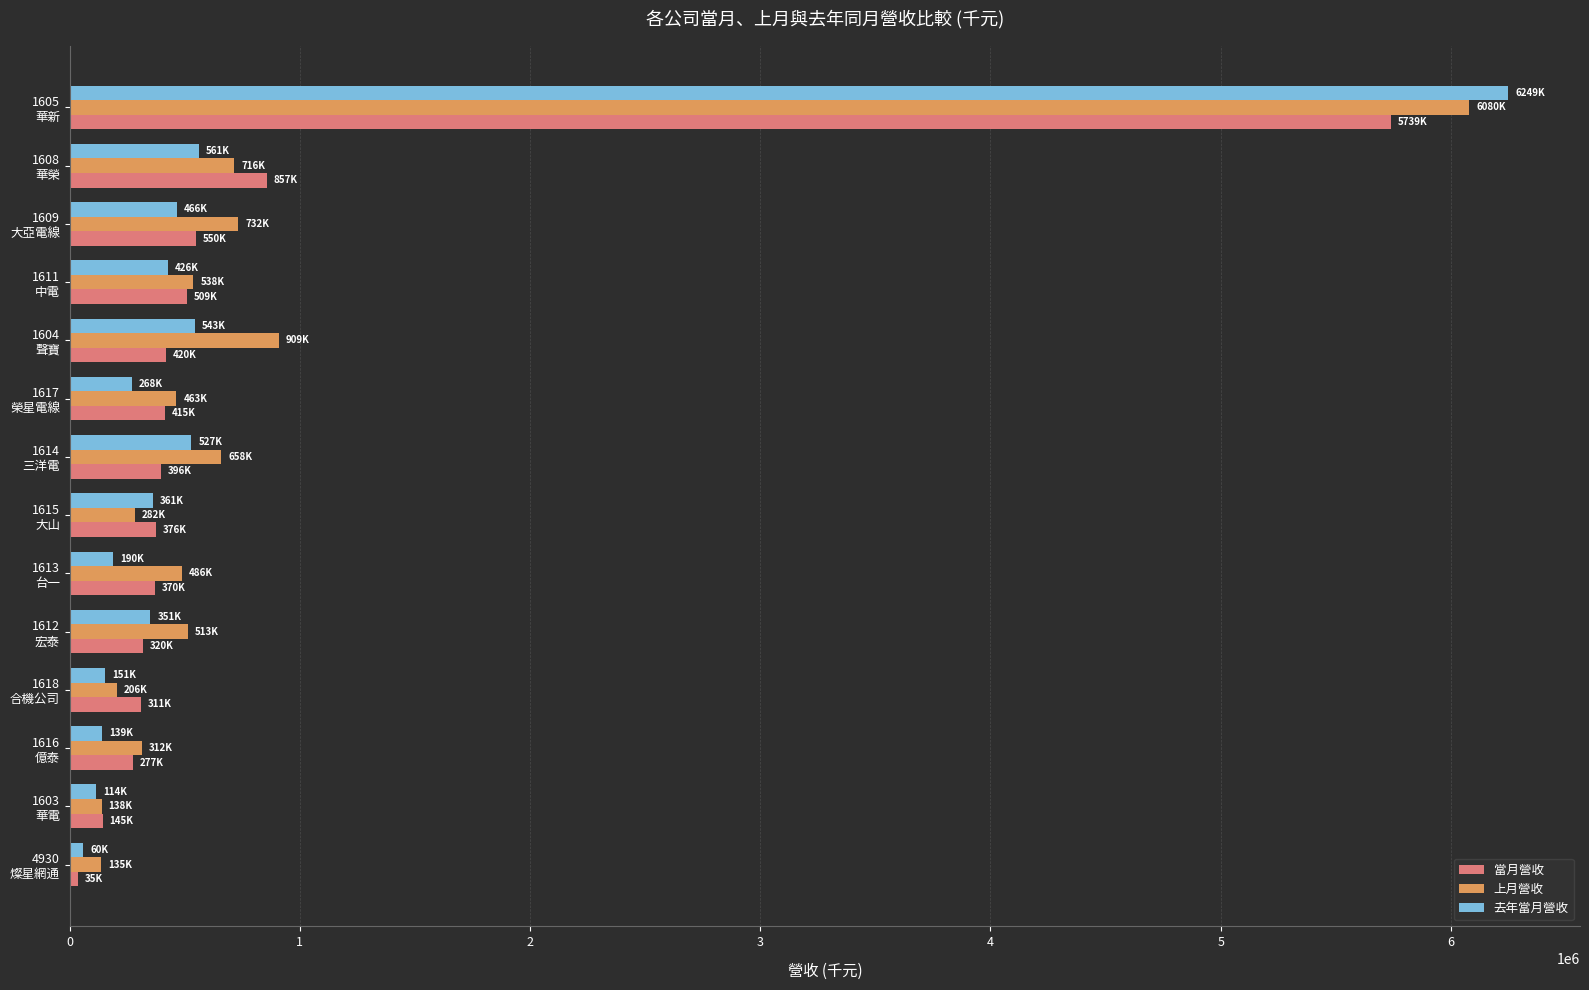

What is the maximum value shown in the chart?

6248600